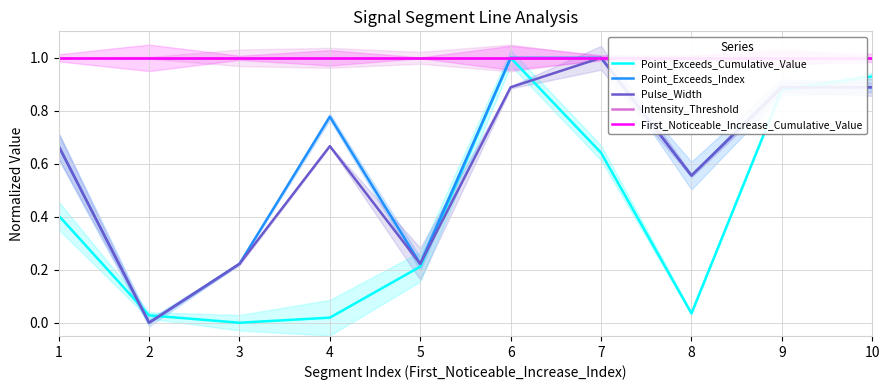

List the series in order of their peak value, highest first.

Point_Exceeds_Cumulative_Value, Point_Exceeds_Index, Pulse_Width, Intensity_Threshold, First_Noticeable_Increase_Cumulative_Value